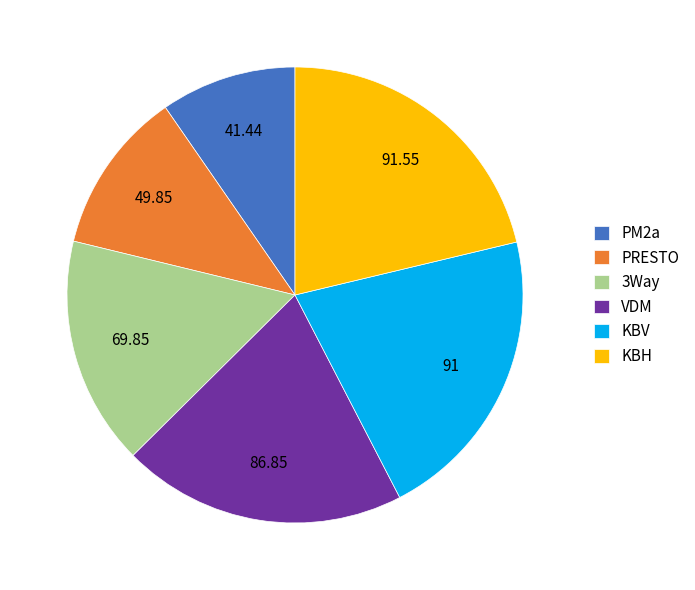

Does 3Way represent more than half of the total?

No